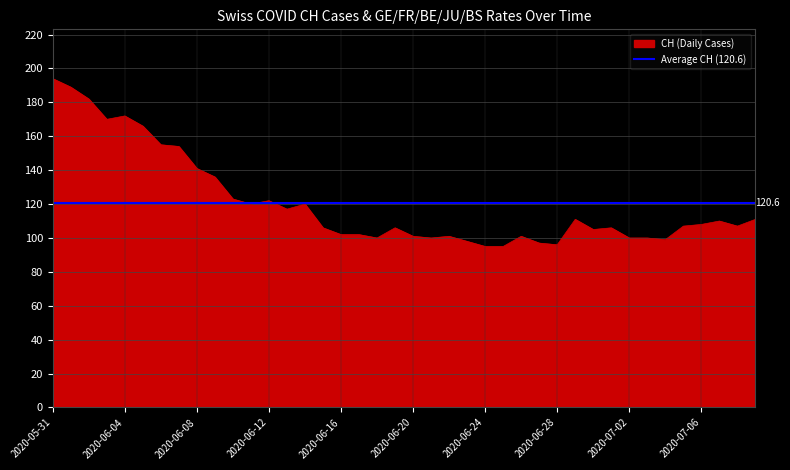

Where is CH (Daily Cases) nearest to the value 144?

2020-06-08